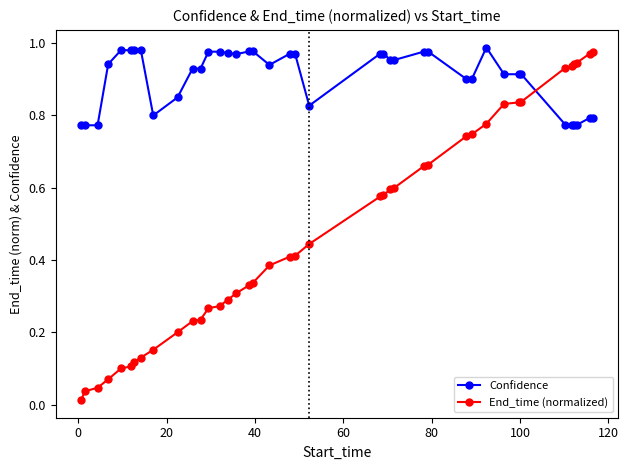

What is the sum of all Confidence values?

36.3